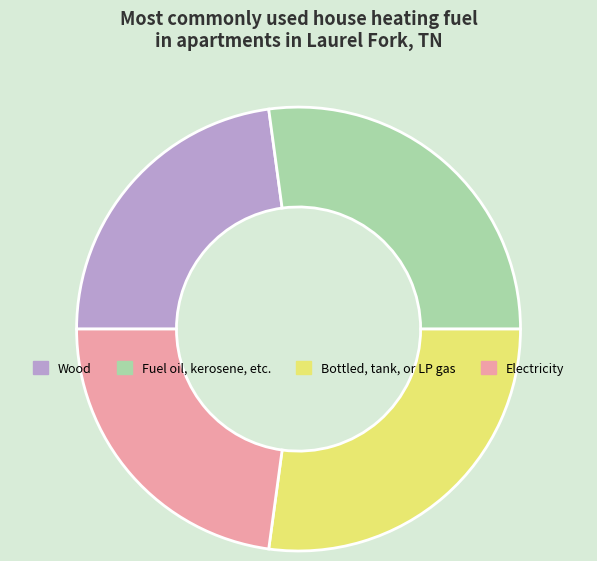

Is the sum of Electricity and Wood greater than half?

No